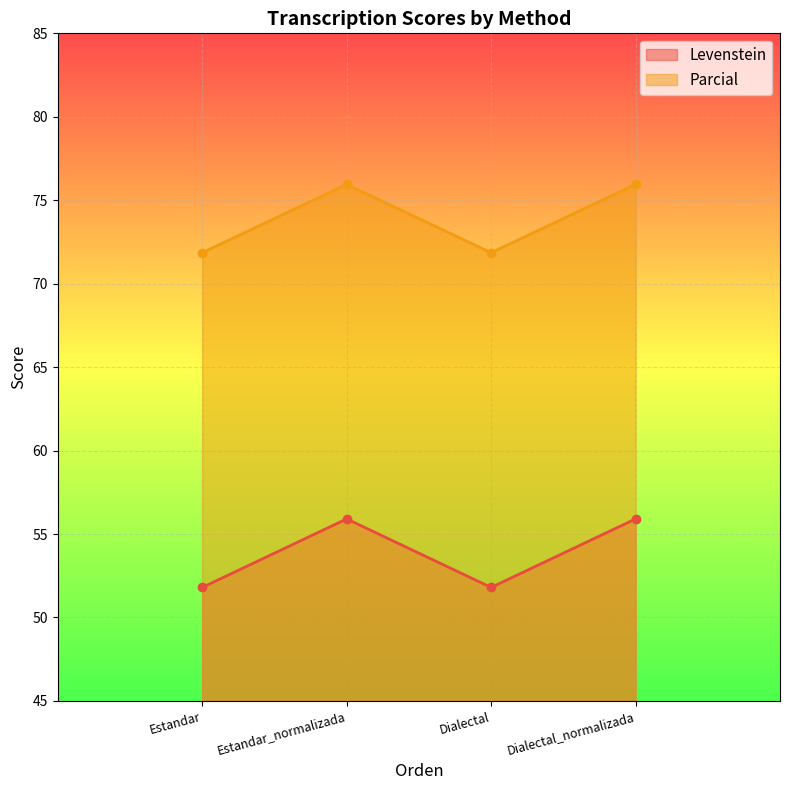

True or false: Parcial has a value of 75.9 at Dialectal_normalizada.

True